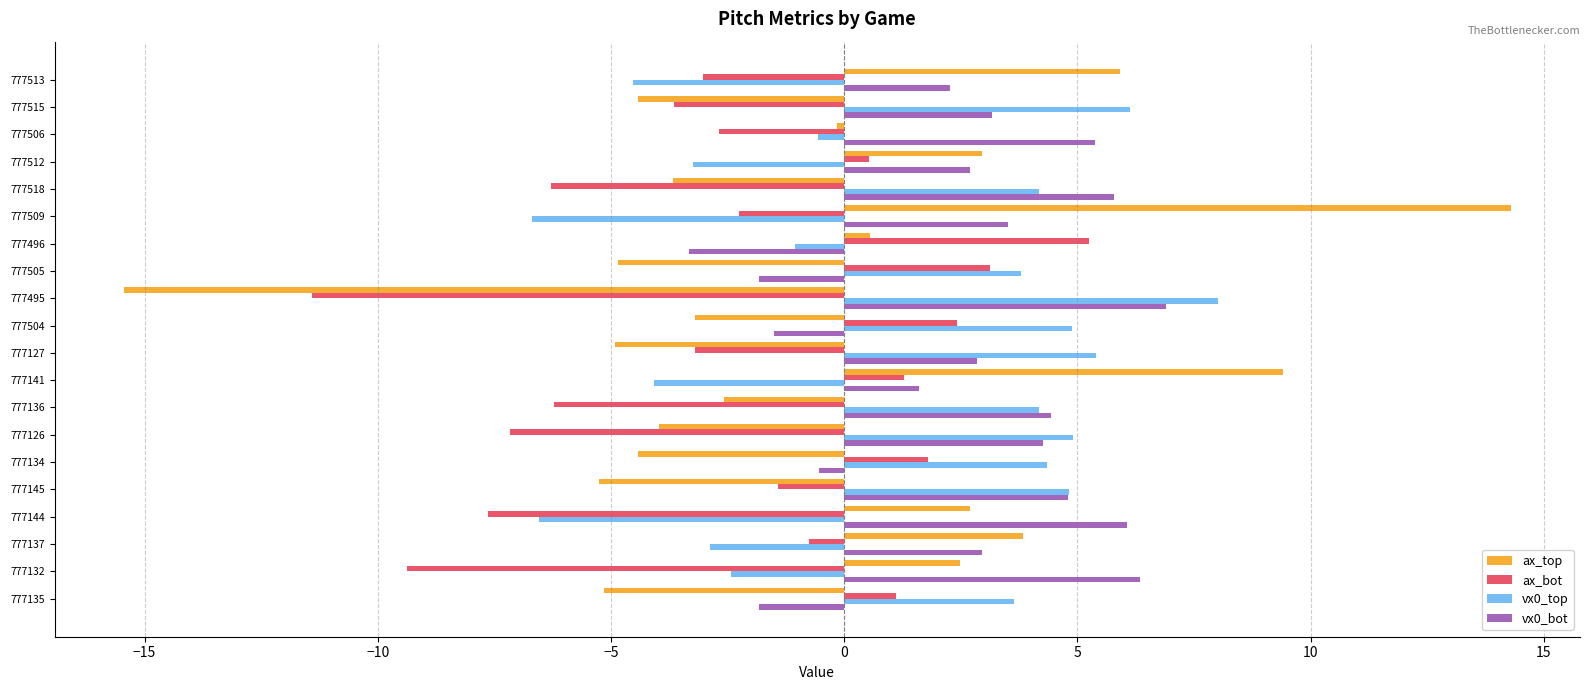

What are all the series names shown in the legend?

ax_top, ax_bot, vx0_top, vx0_bot